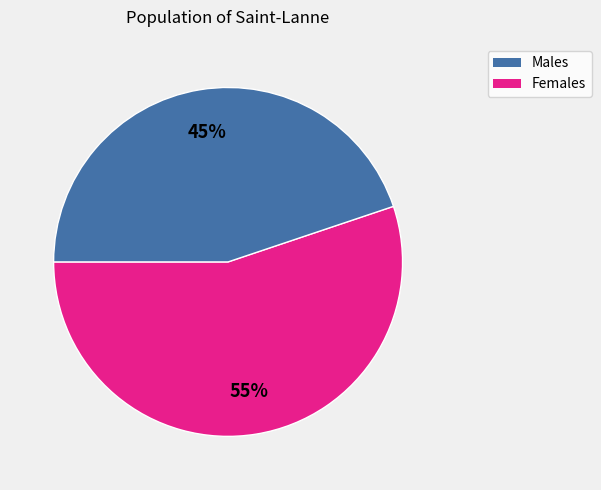

To the nearest percent, what is the average slice percentage?

50%